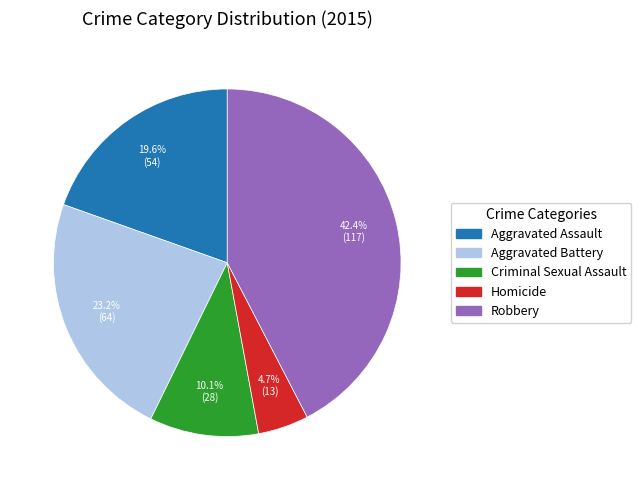

What is the total percentage of Robbery and Homicide?

47.1%